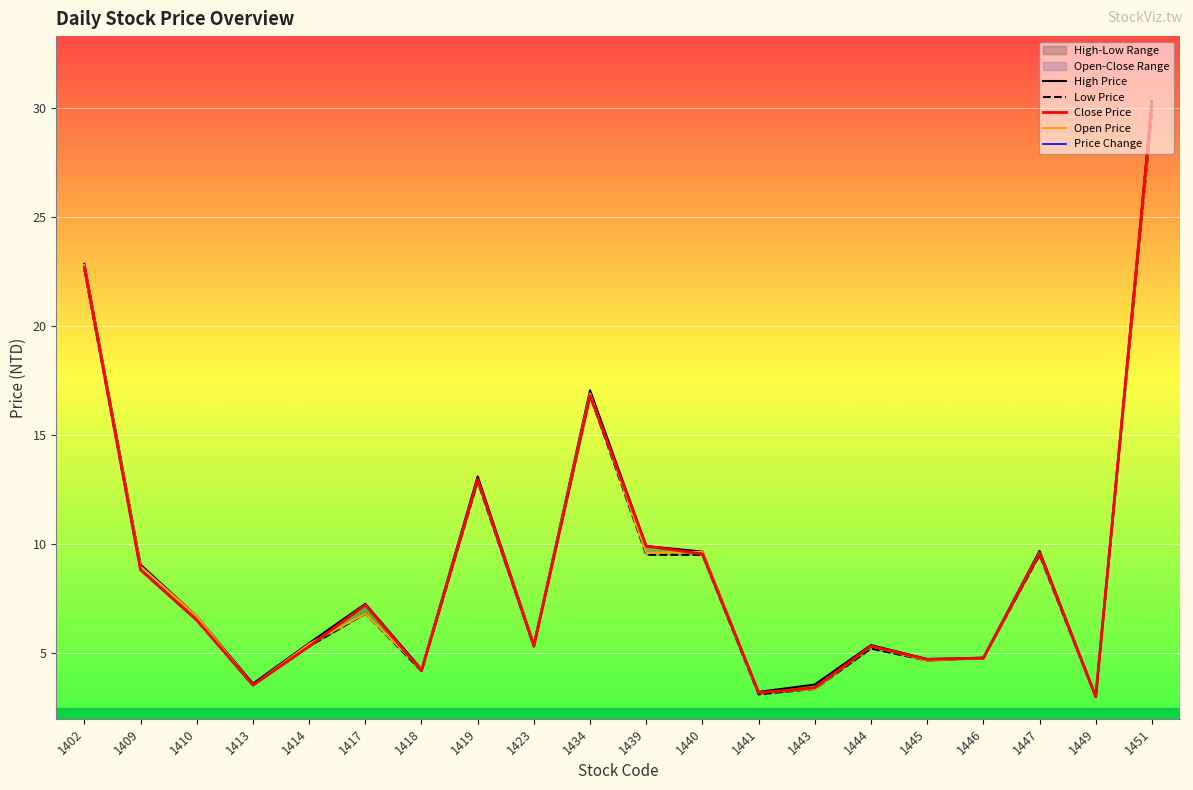

Which label corresponds to the largest value in the chart?

1451